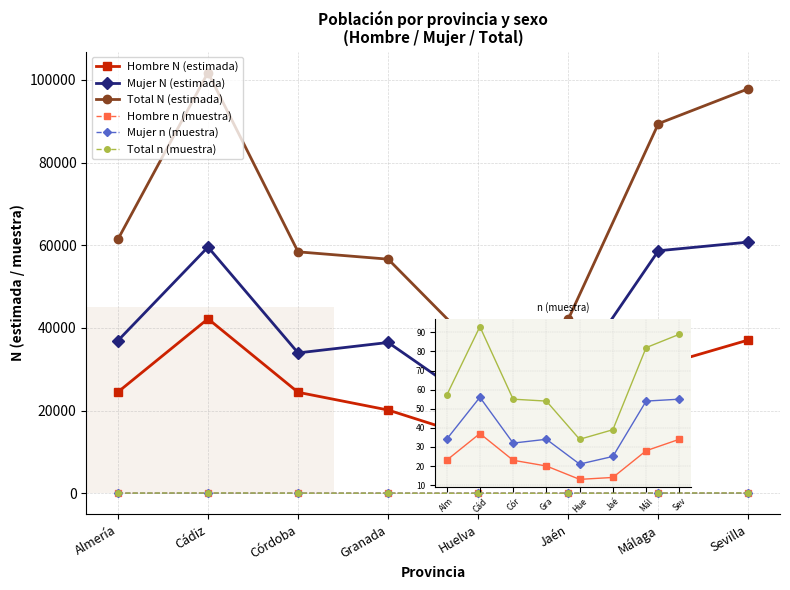

Which category has the highest value across all series?

Cádiz